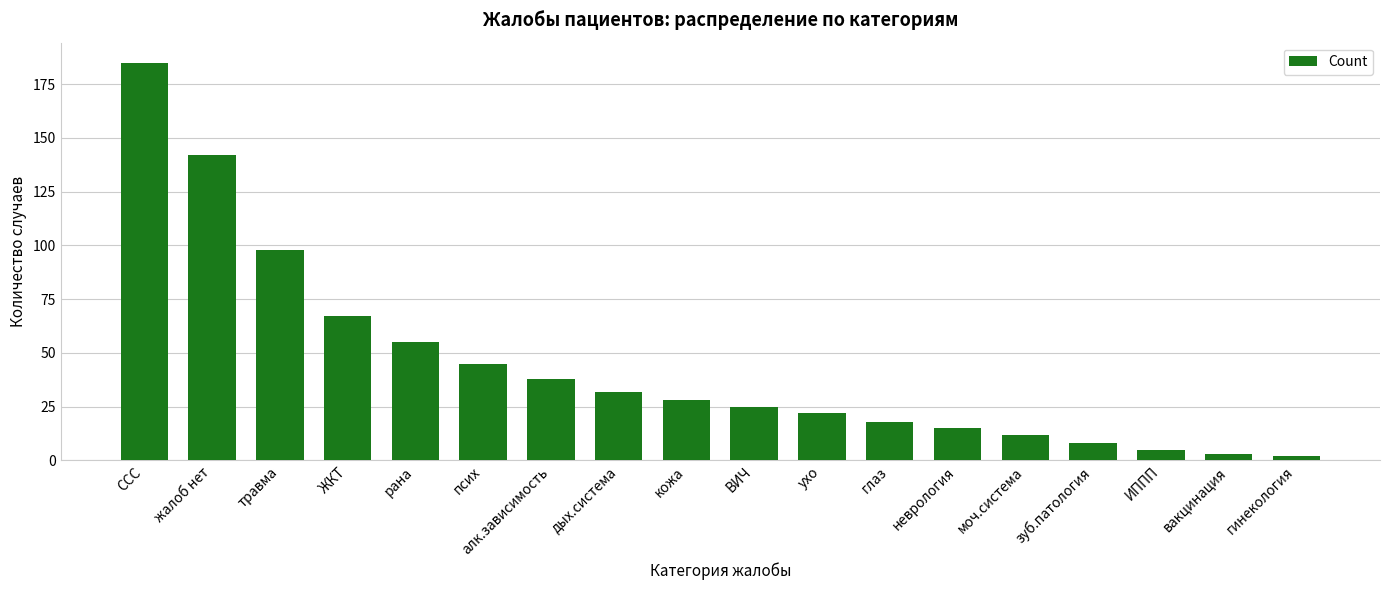

Read the value at зуб.патология.

8